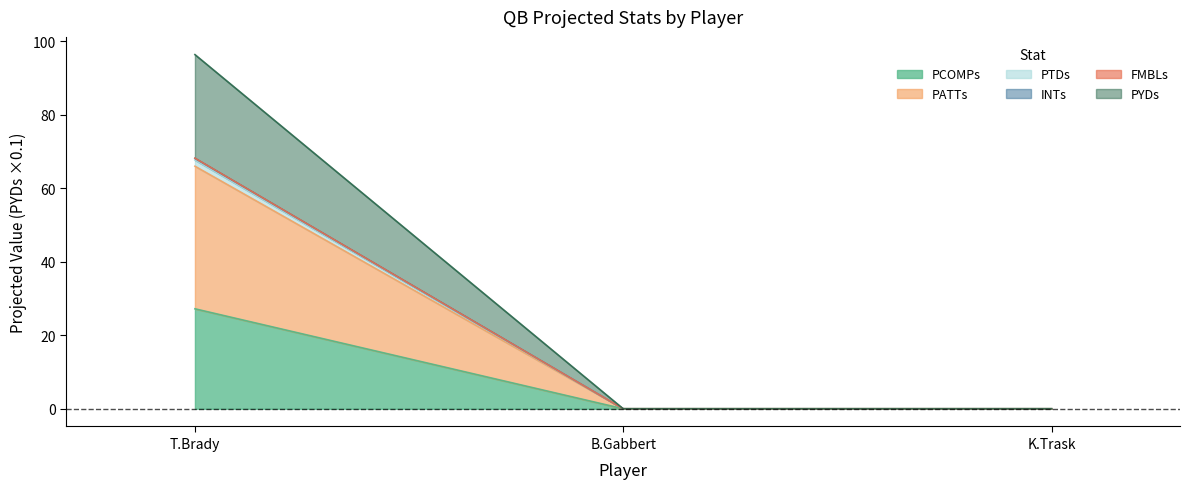

Is it true that PCOMPs equals 0.0 at K.Trask?

True